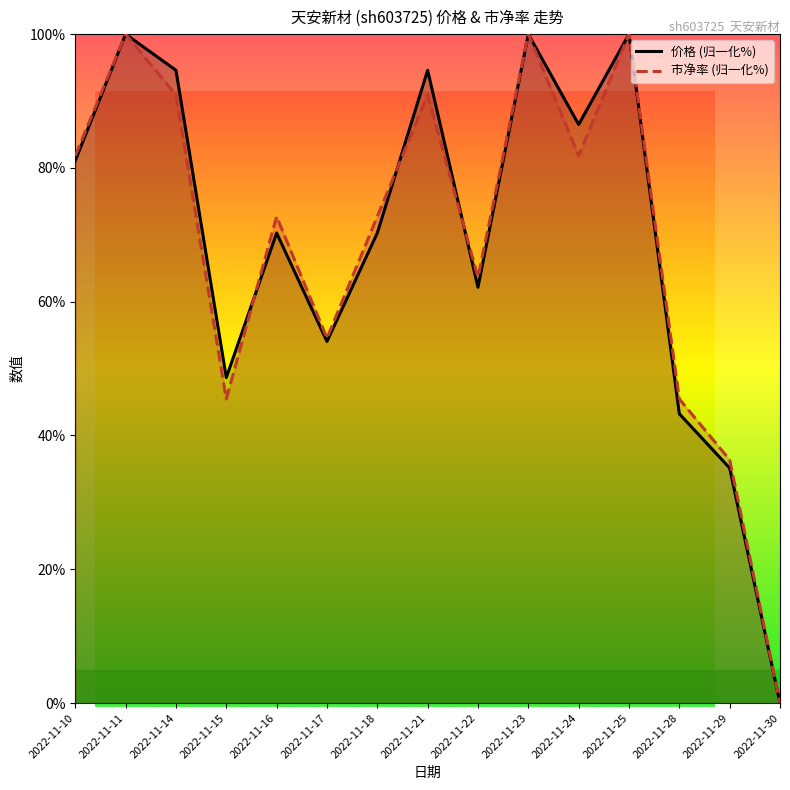

Reading right to left, list all the values displayed in this chart.

价格: 2022-11-30=0.0	2022-11-29=35.1	2022-11-28=43.2	2022-11-25=100.0	2022-11-24=86.5	2022-11-23=100.0	2022-11-22=62.2	2022-11-21=94.6	2022-11-18=70.3	2022-11-17=54.1	2022-11-16=70.3	2022-11-15=48.6	2022-11-14=94.6	2022-11-11=100.0	2022-11-10=81.1
市净率: 2022-11-30=0.0	2022-11-29=36.4	2022-11-28=45.5	2022-11-25=100.0	2022-11-24=81.8	2022-11-23=100.0	2022-11-22=63.6	2022-11-21=90.9	2022-11-18=72.7	2022-11-17=54.5	2022-11-16=72.7	2022-11-15=45.5	2022-11-14=90.9	2022-11-11=100.0	2022-11-10=81.8